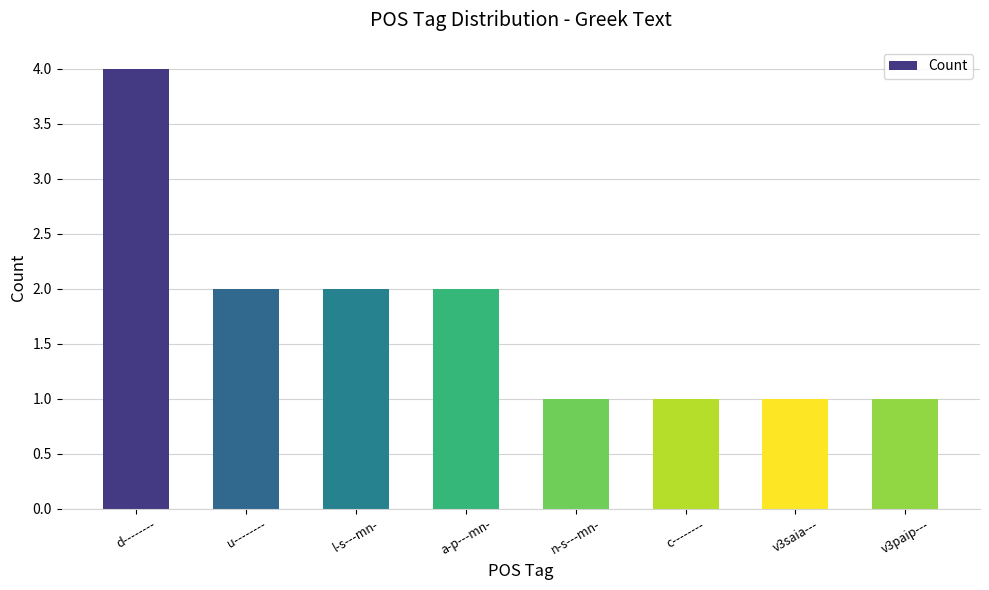

The chart shows a value of 3 at a-p---mn-. True or false?

False